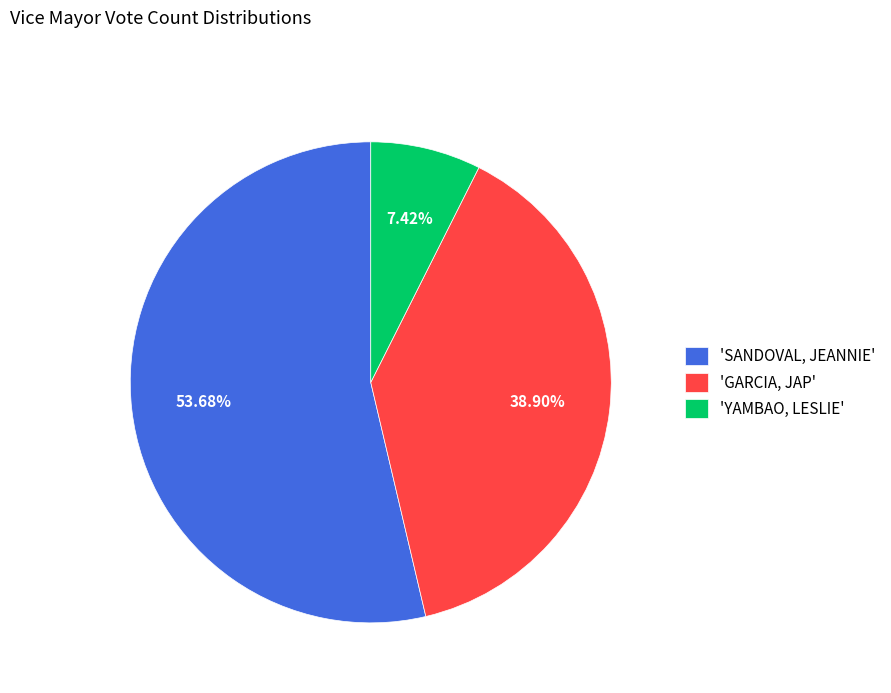

Between 'YAMBAO, LESLIE' and 'SANDOVAL, JEANNIE', which is larger?

'SANDOVAL, JEANNIE'